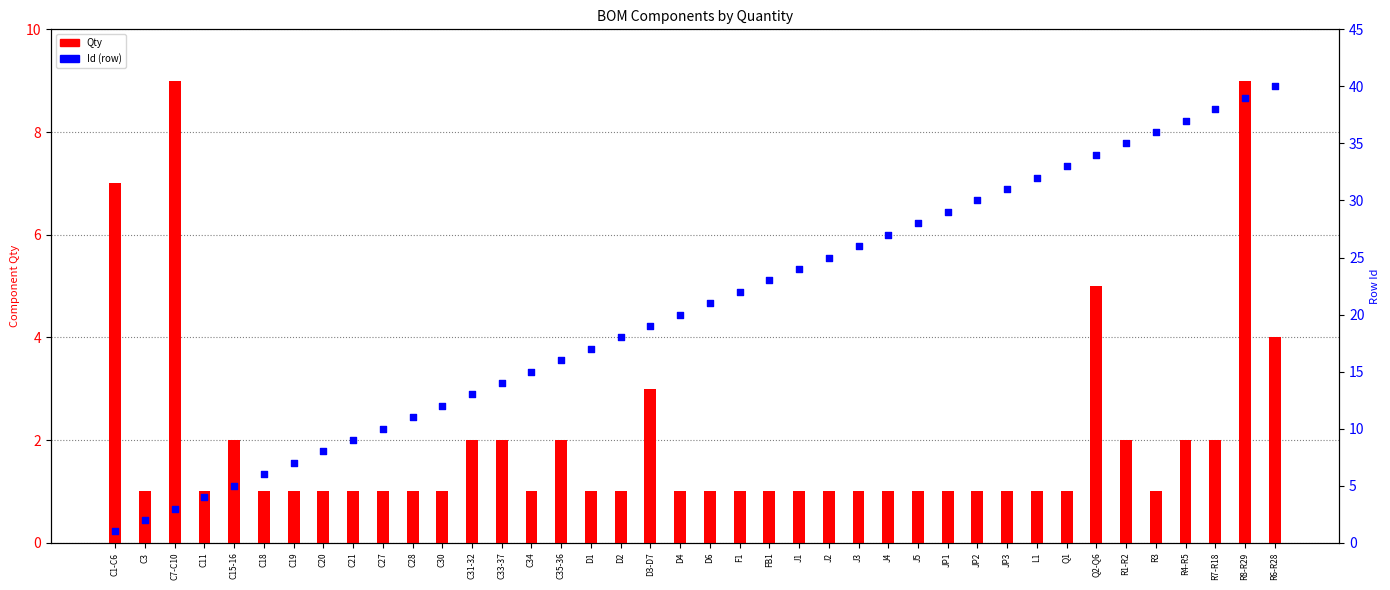

Which series has the largest total across all categories?

Id (row)